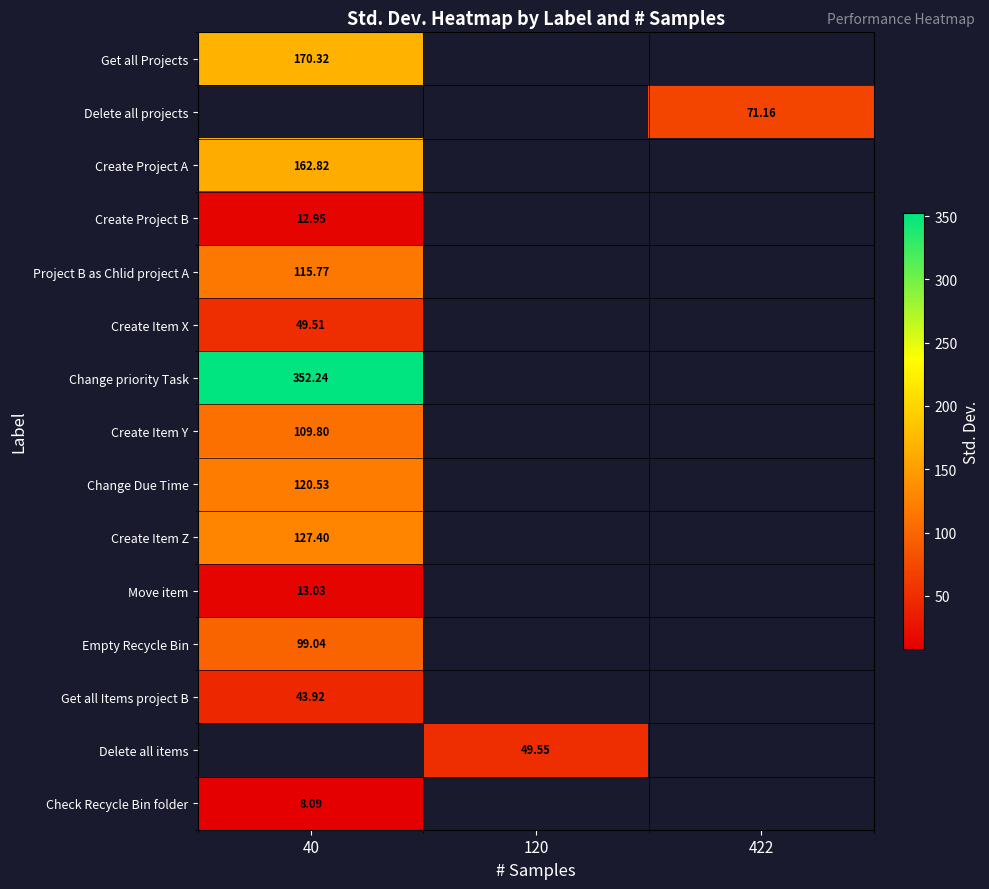

Count the number of categories in the chart.

3